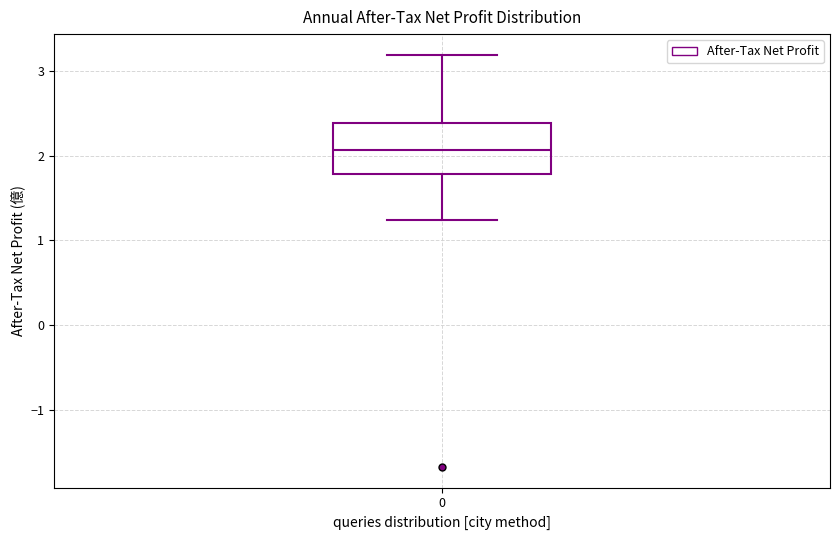

Transcribe this box plot: give where the median line is, the range the box spans, and where the two whiskers end, as read against the y-axis. The values are not printed on the chart, so give them approximately, as read against the axis.

median 2.1, box 1.8 to 2.4, whiskers 1.2 to 3.2